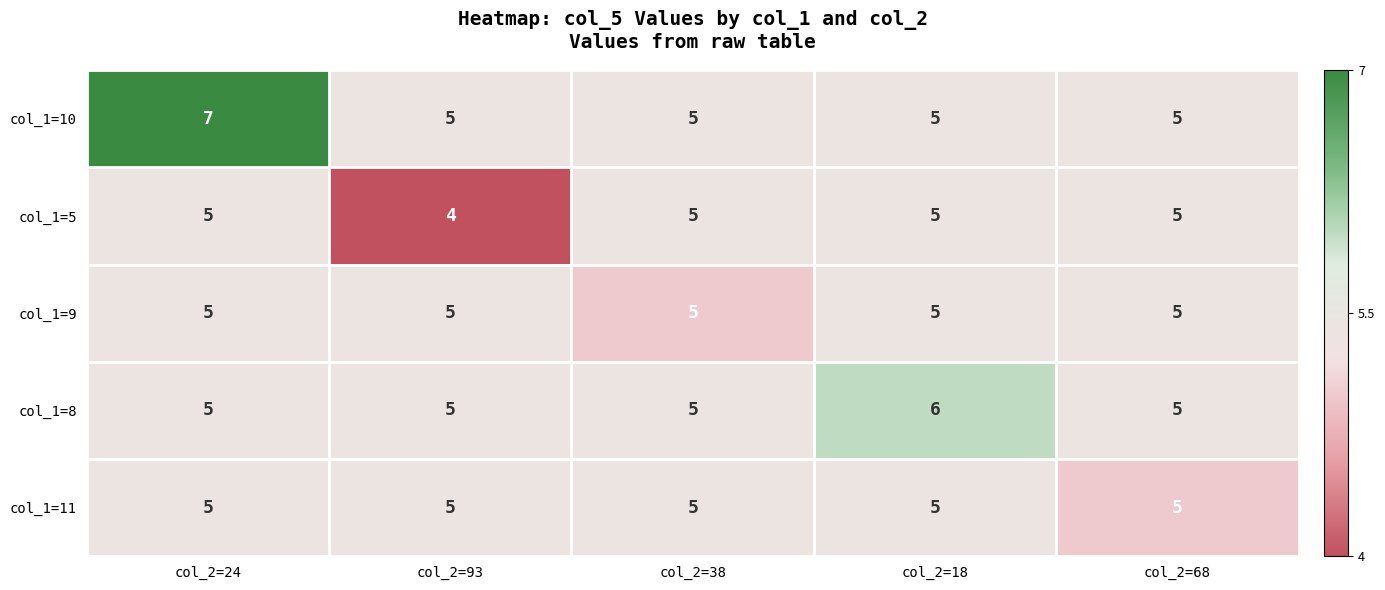

What is the sum of the col_1=5 values at col_2=38 and col_2=68?

10